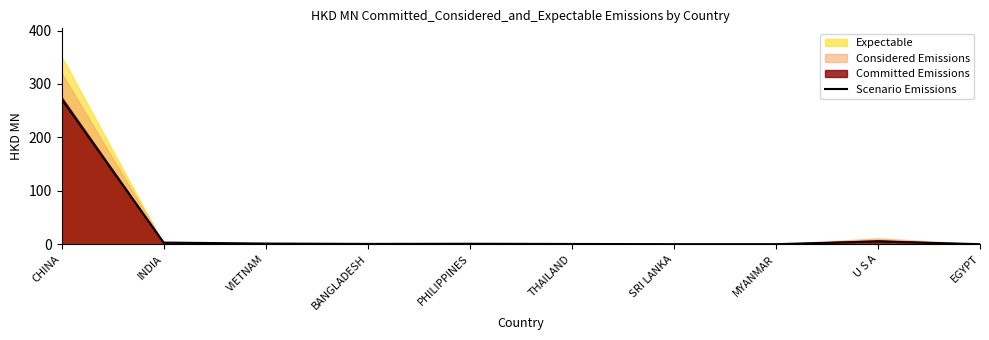

Which label corresponds to the smallest value in the chart?

MYANMAR